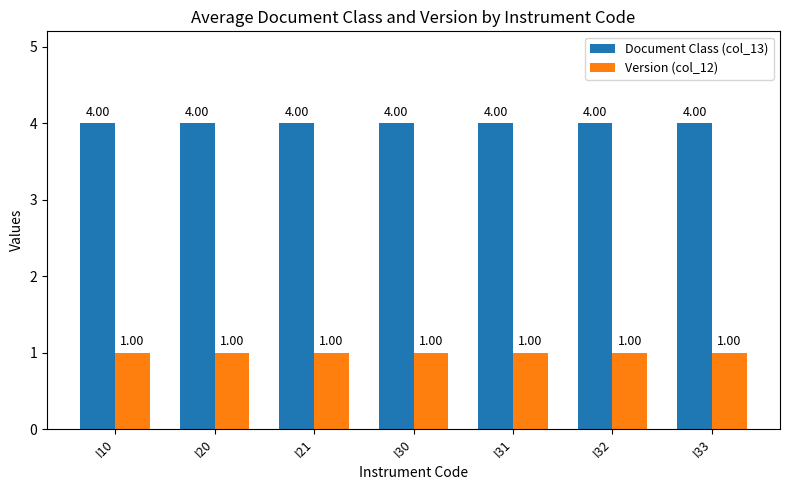

The Version (col_12) series shows 1 at I21. True or false?

True